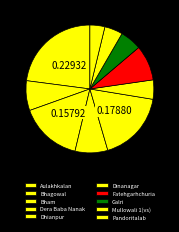

Count the number of slices in the pie.

10